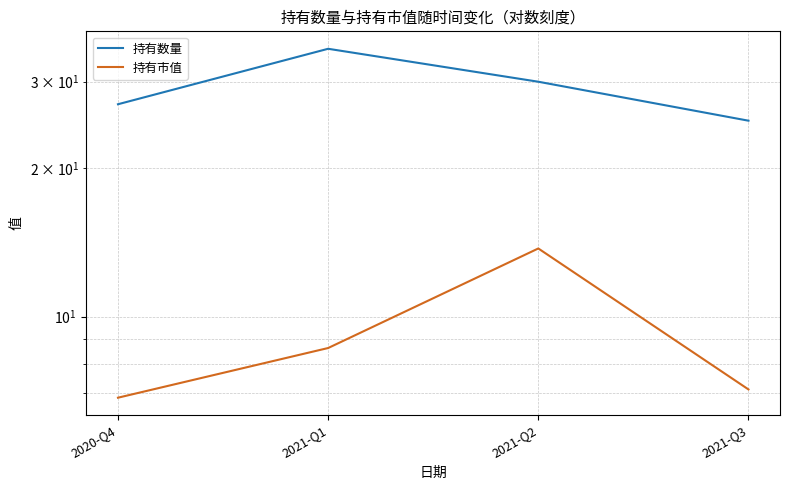

Which series changed the most between 2020-Q4 and 2021-Q2?

持有市值